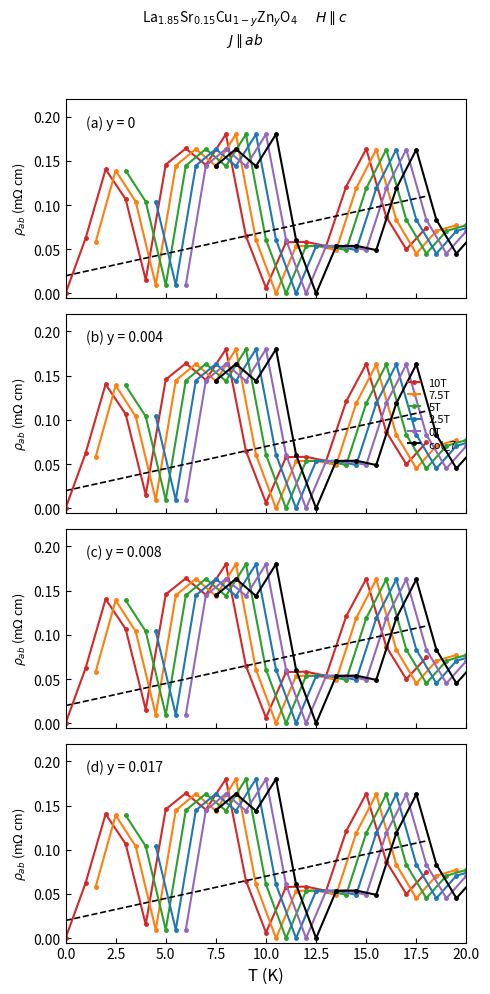

The value of 5T at 2.5 is 0.1. True or false?

True